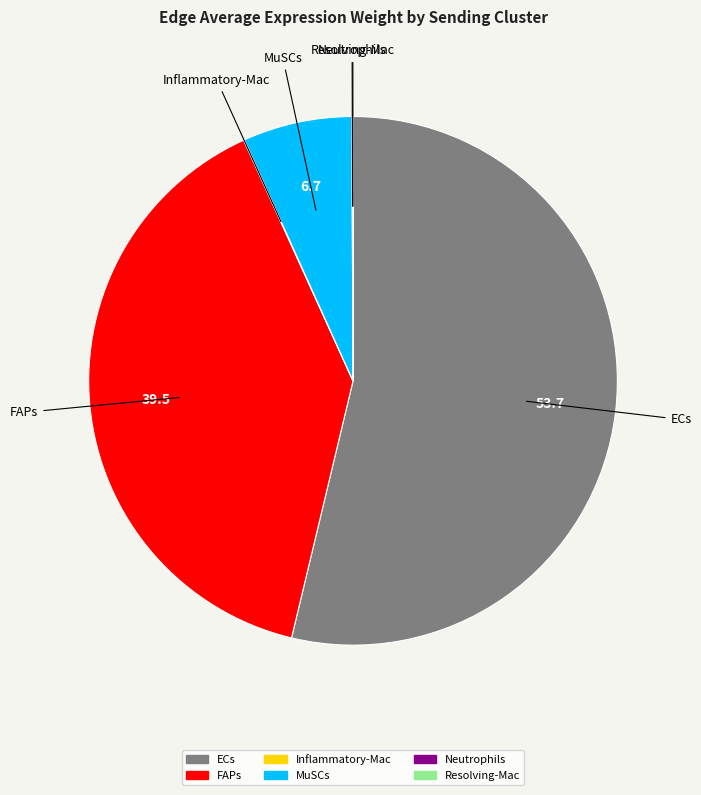

Is there any slice that represents more than half of the pie?

Yes